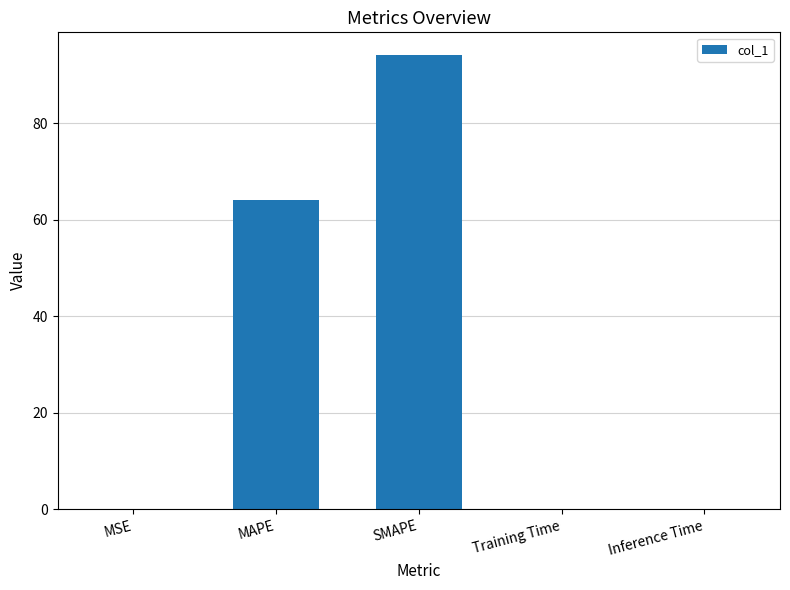

How many series are shown in this chart?

1